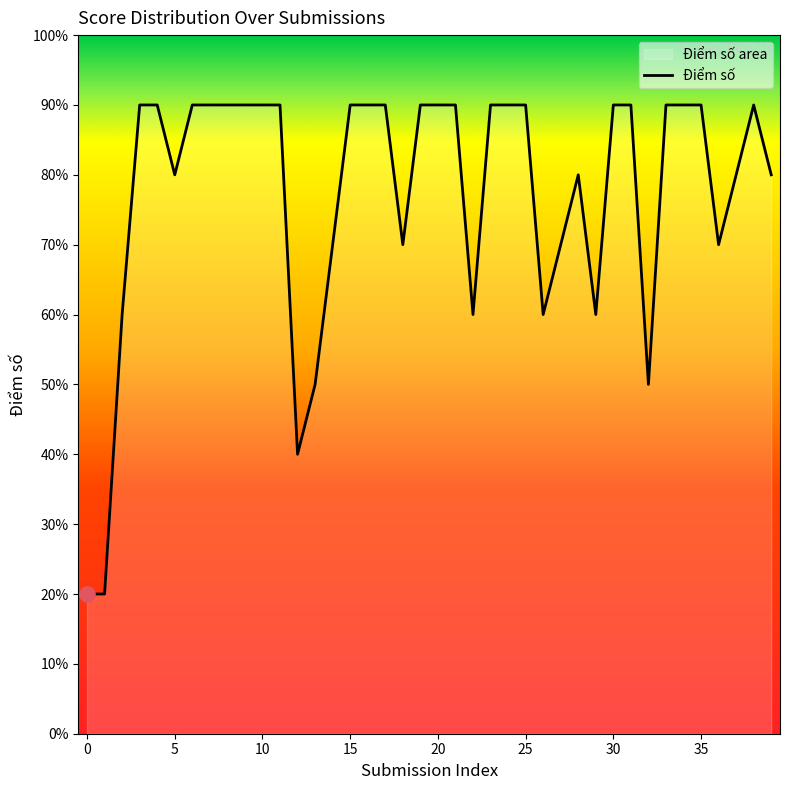

Which has a higher value, 26 or 12?

26